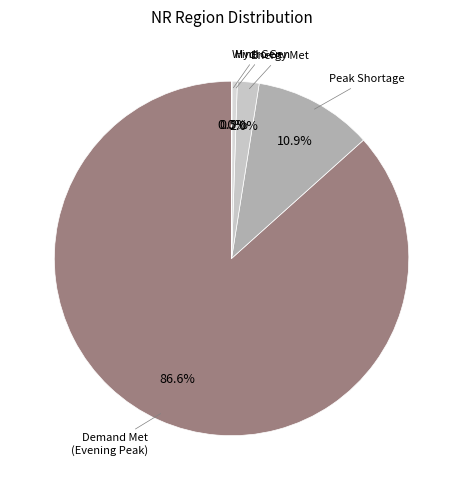

What is the smallest slice in the pie chart?

Wind Gen(MU)